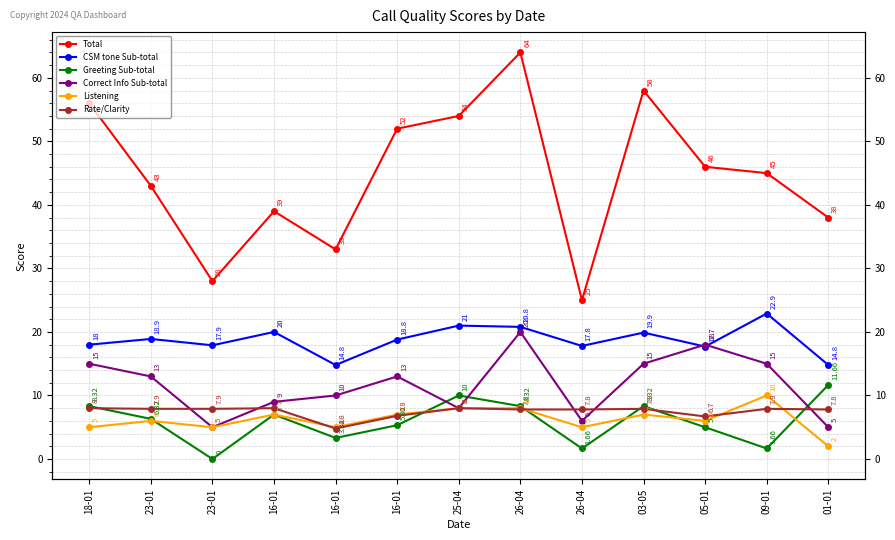

Is this an area chart (filled region under the line)?

No